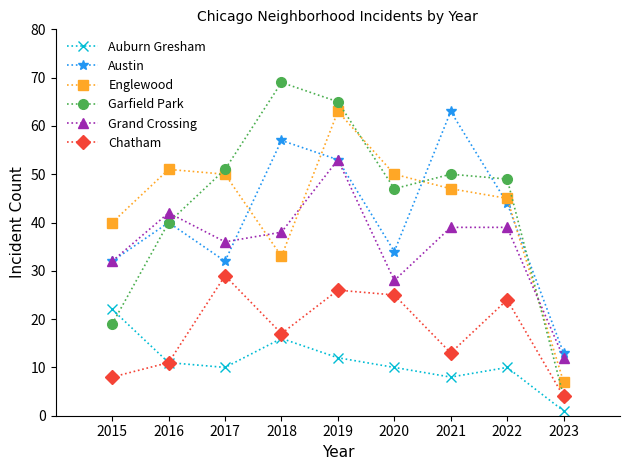

Which series ends up on top after the final intersection of Garfield Park and Englewood?

Englewood